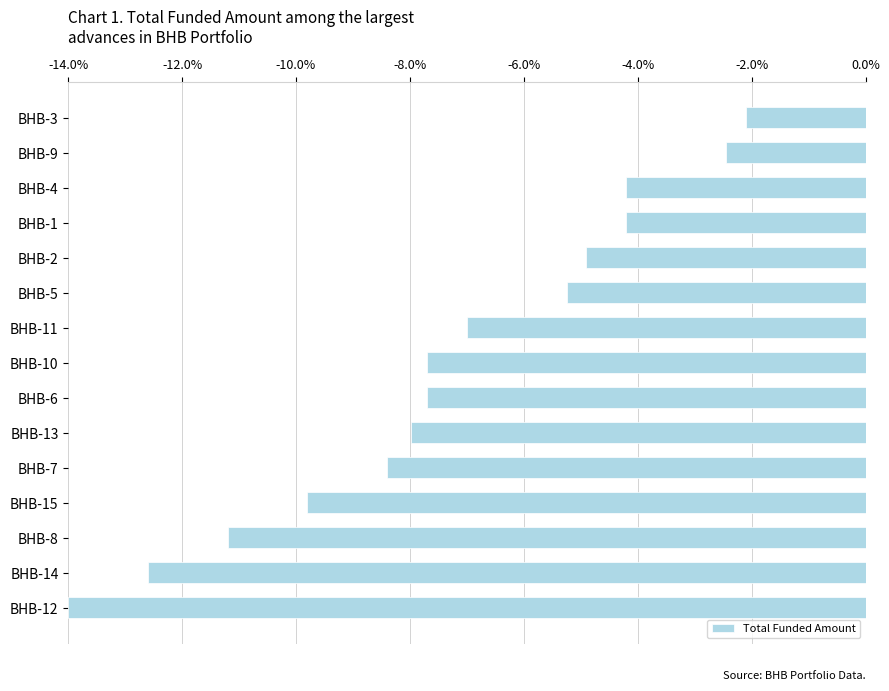

What is the greatest value displayed?

-2.1